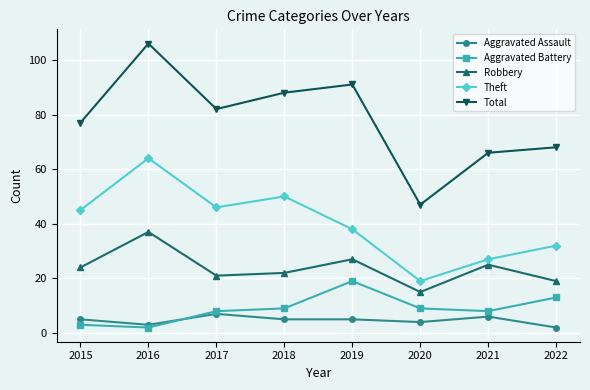

Rank the series at 2020 from lowest to highest value.

Aggravated Assault, Aggravated Battery, Robbery, Theft, Total